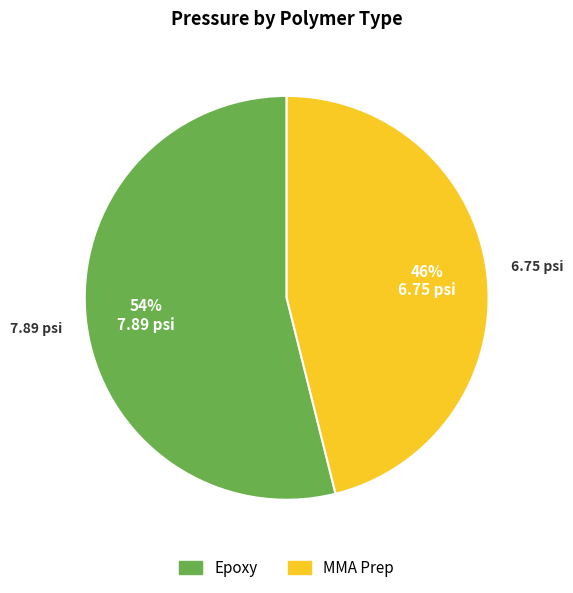

What percentage is the MMA Prep slice, to the nearest percent?

46%